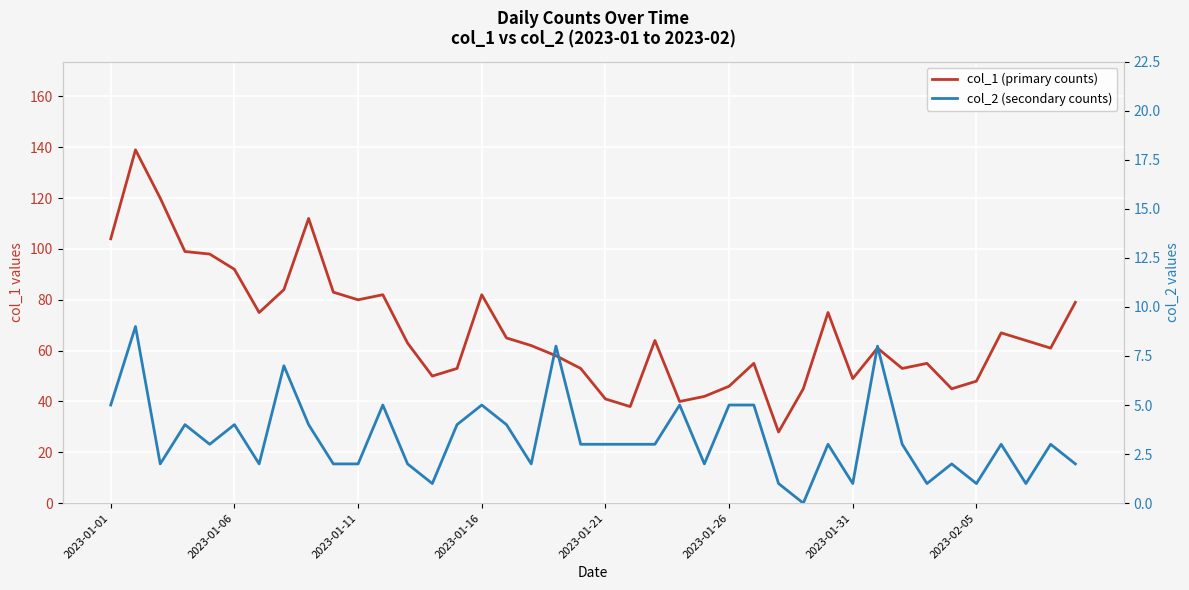

True or false: col_2 (secondary counts) and col_1 (primary counts) intersect in this chart.

False